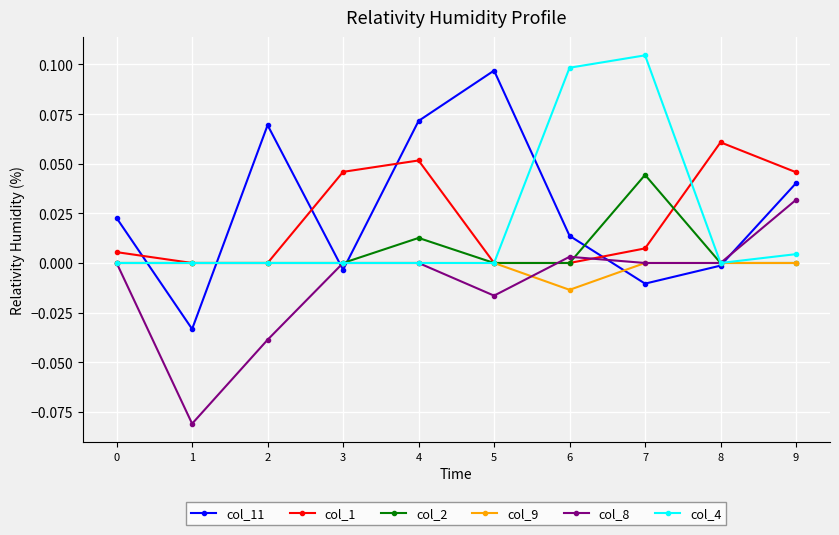

True or false: col_11 and col_2 intersect in this chart.

True